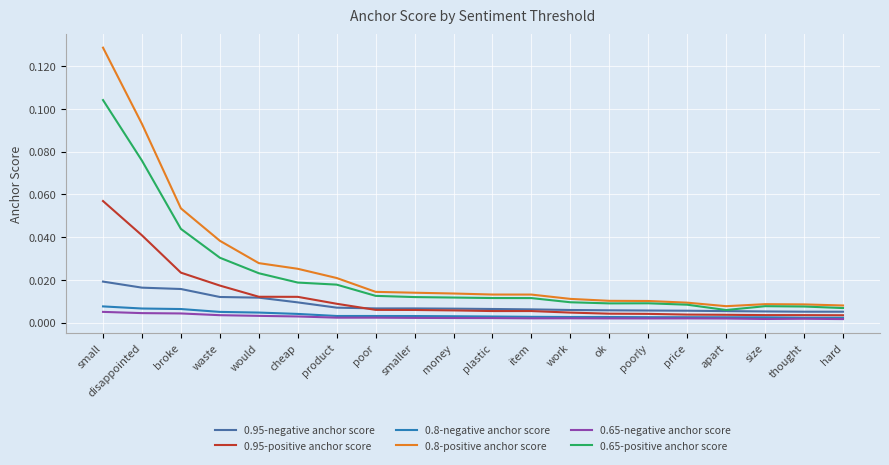

True or false: 0.8-positive anchor score and 0.95-positive anchor score intersect in this chart.

False